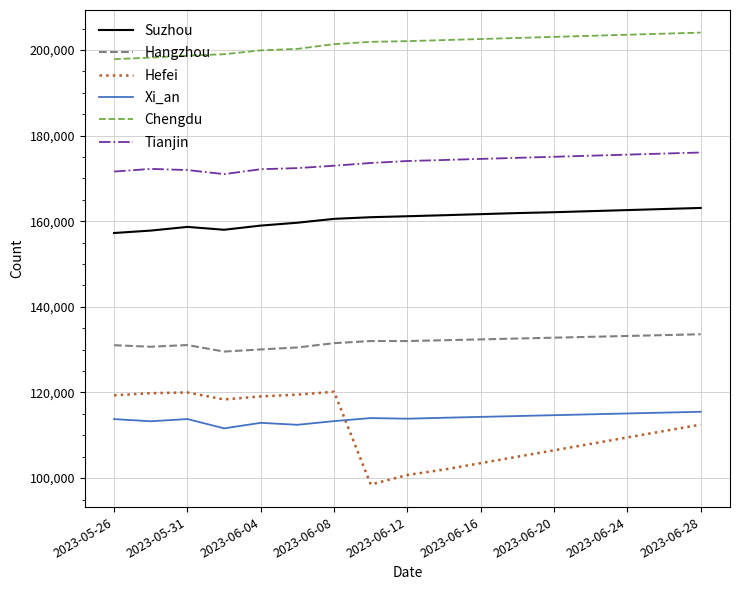

What is the lowest value of the Hefei series?

98513